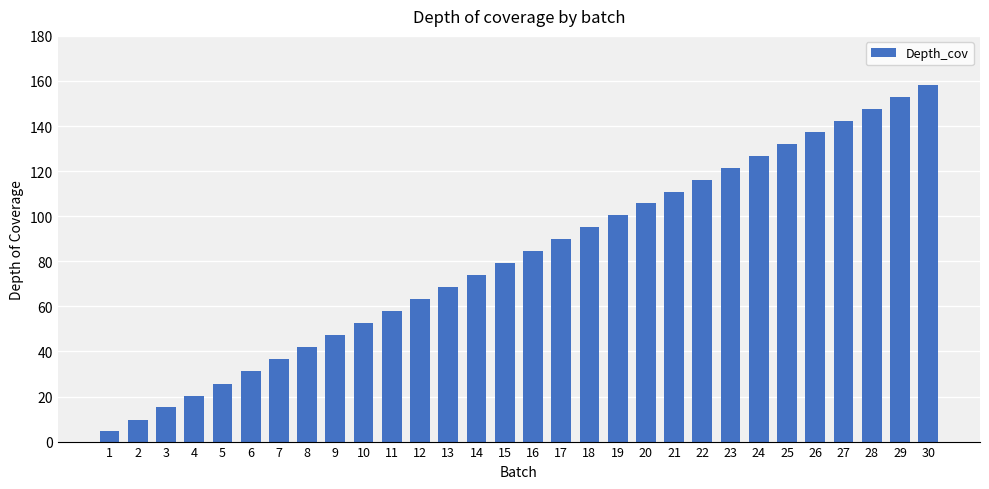

What is the ratio of the value at 29 to the value at 1?

33.7